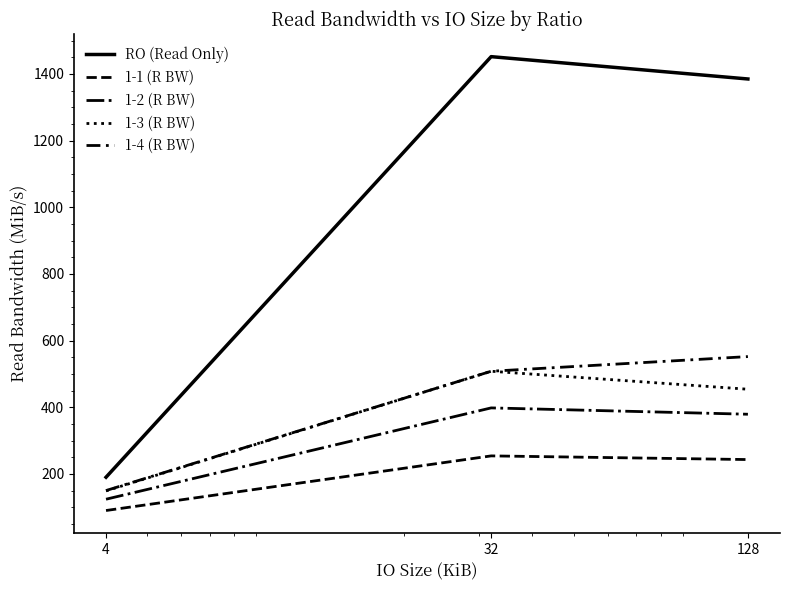

Is this an area chart (filled region under the line)?

No